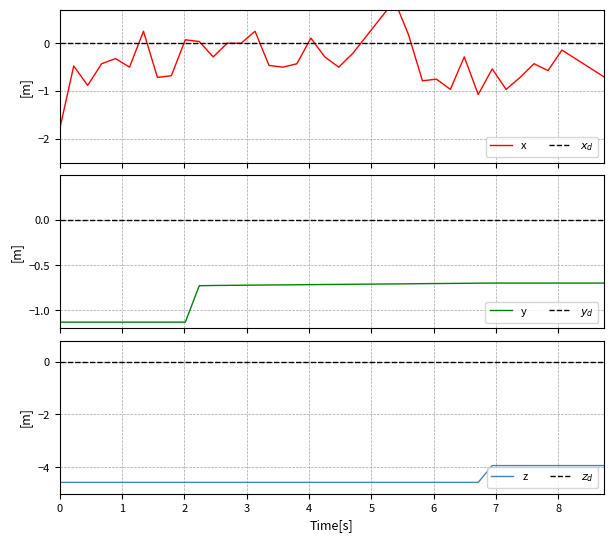

What is the maximum value for z?

-3.9